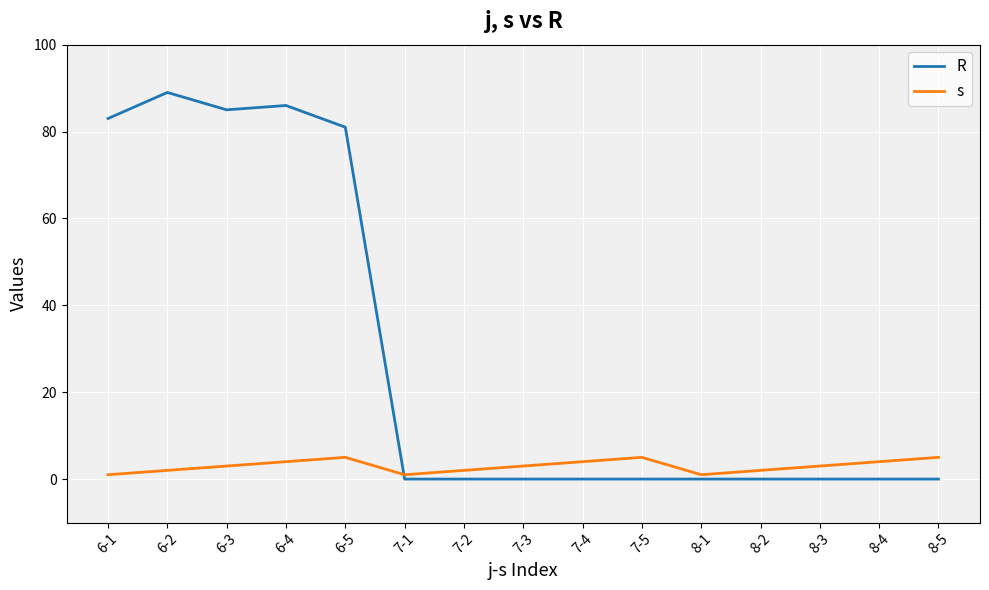

Which series has the largest total across all categories?

R